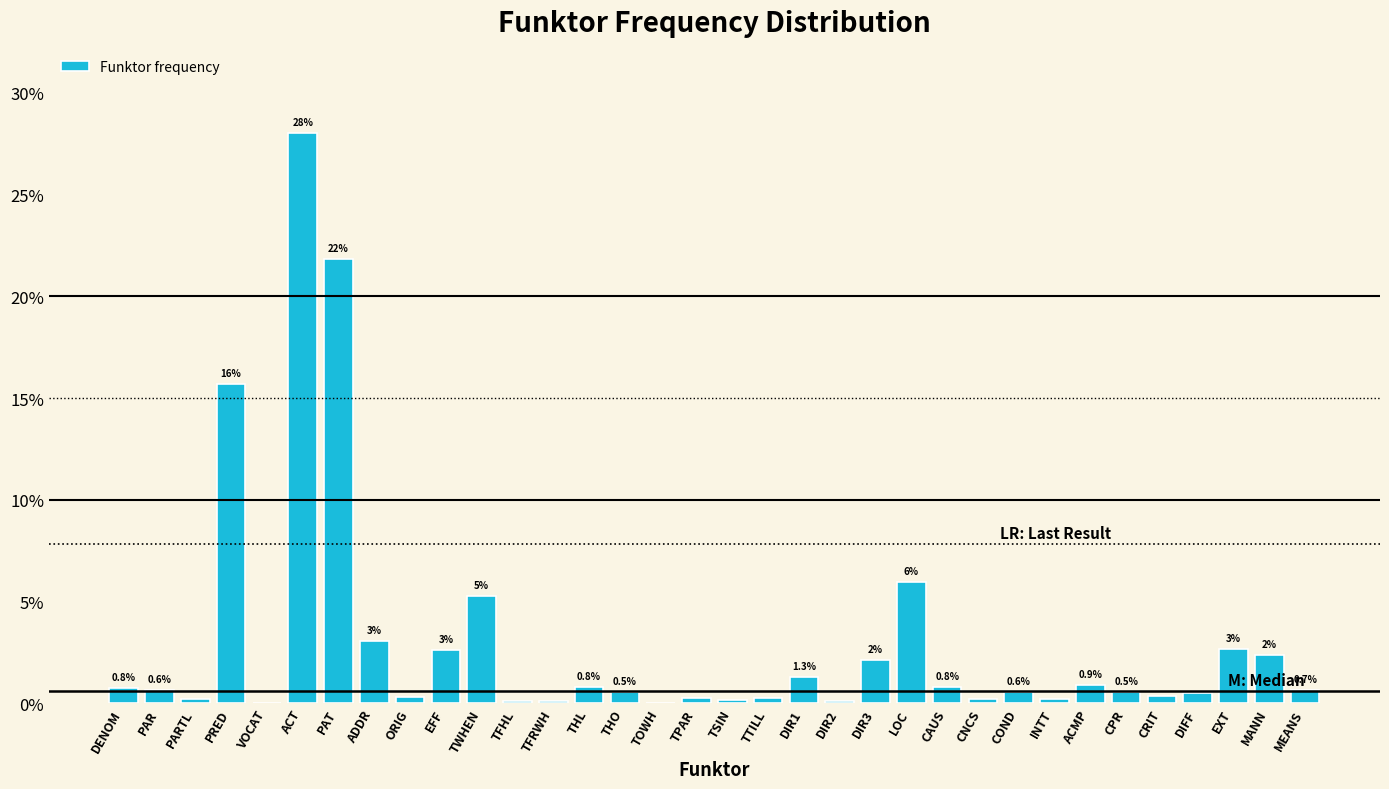

At which label is the value closest to 14?

PRED